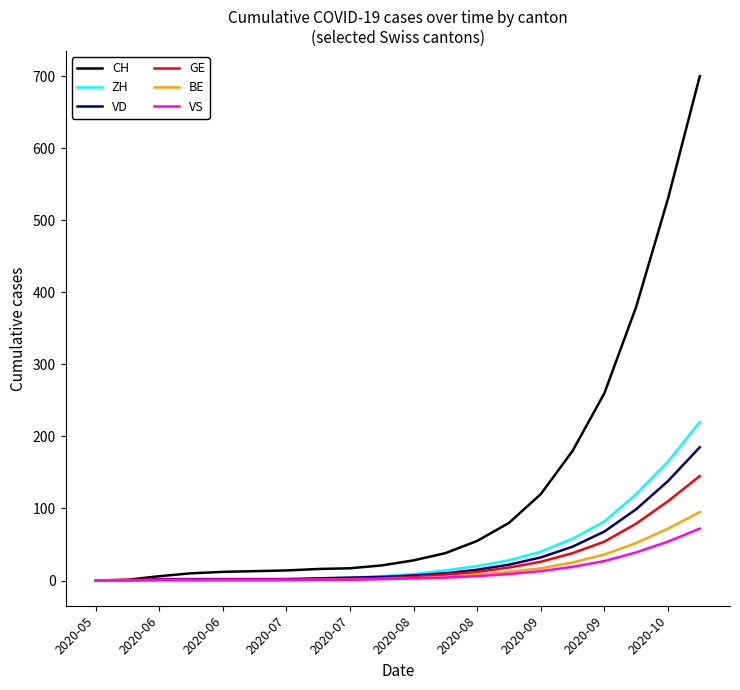

Which series has the widest spread of values?

CH